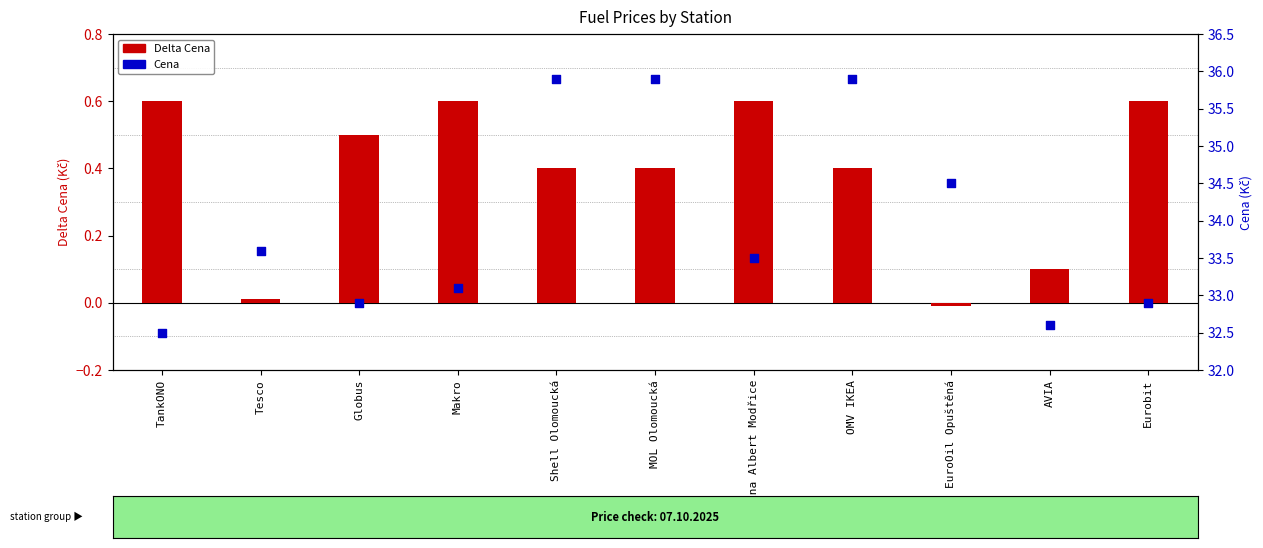

At how many categories does at least one series exceed 4?

11